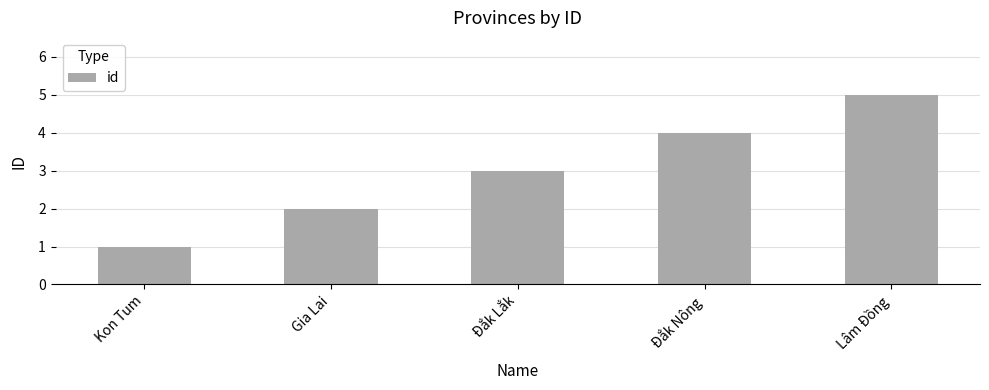

Rank the categories by value from lowest to highest.

Kon Tum, Gia Lai, Đắk Lắk, Đắk Nông, Lâm Đồng